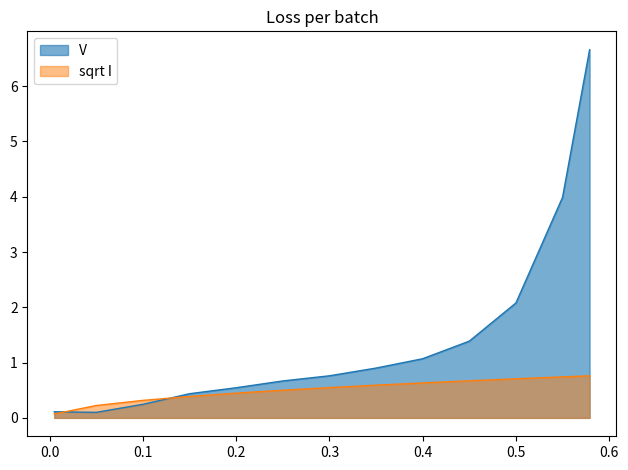

Is the value of sqrt I at 0.579 greater than the value of V at 0.3?

No